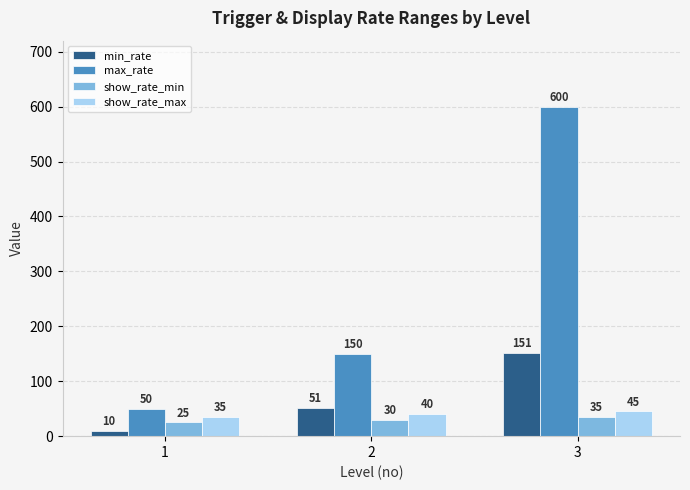

Are the bars horizontal?

No